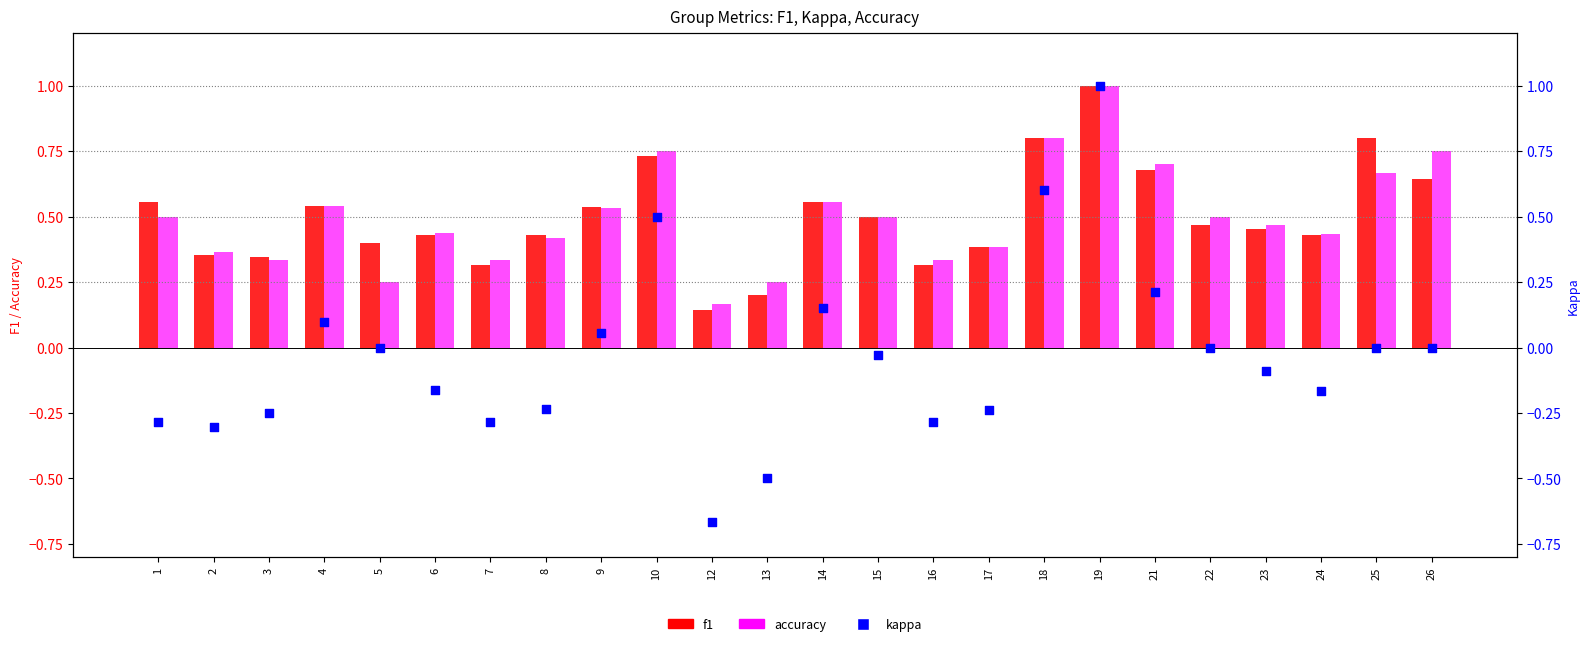

Which series has the largest total across all categories?

f1